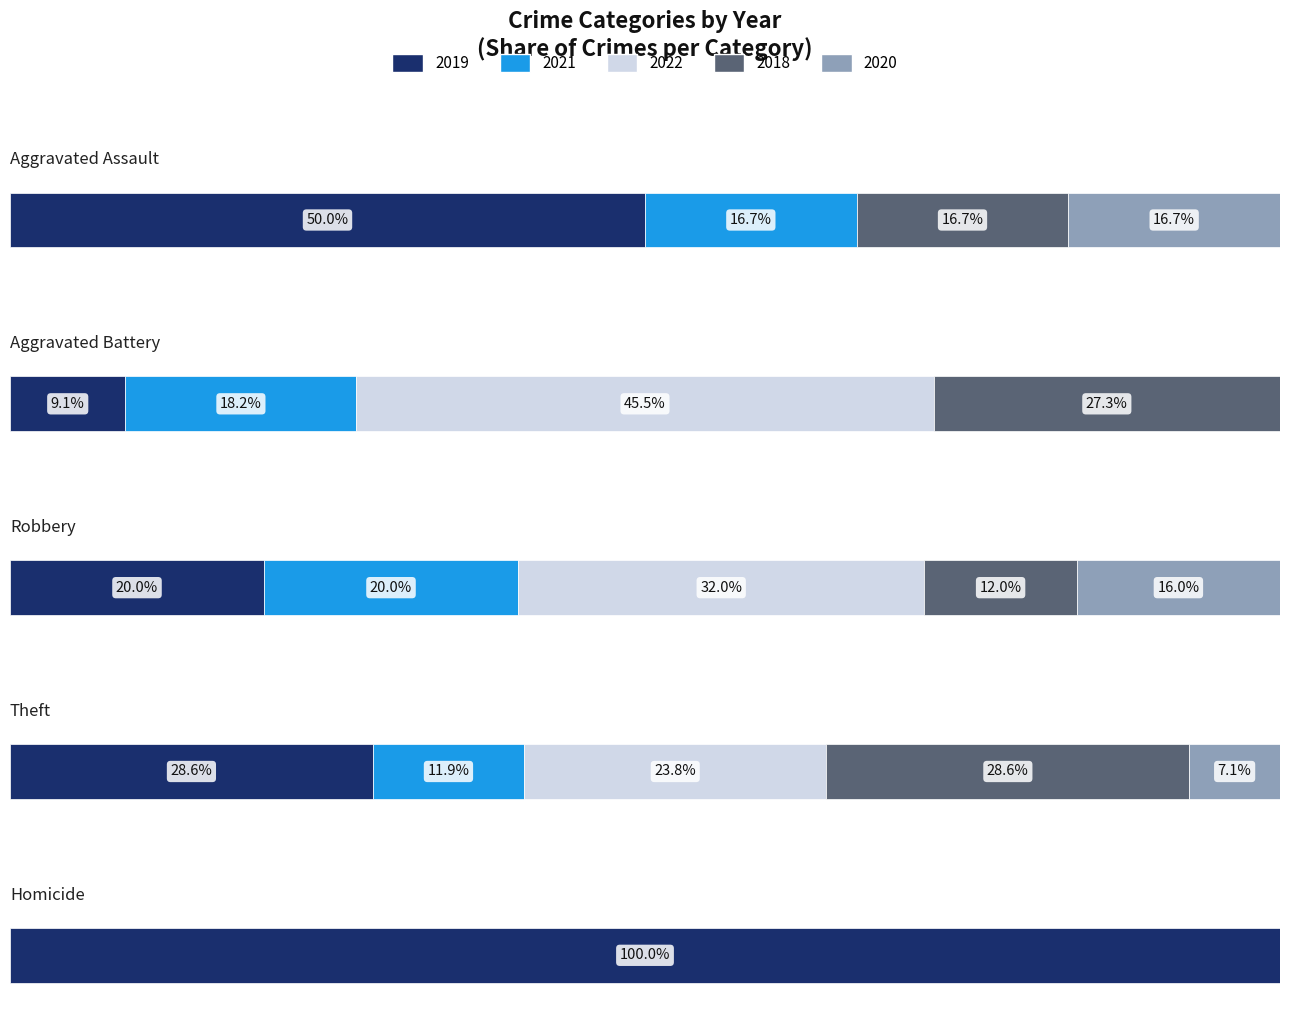

The 2018 series shows 8 at 3. True or false?

False